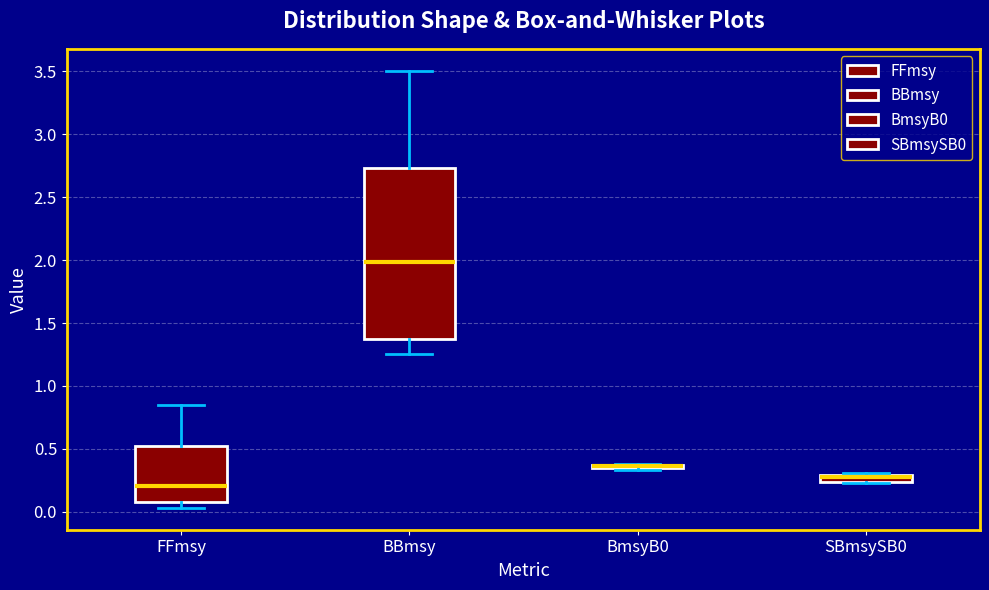

Where is the upper edge of the box for SBmsySB0 on the y-axis? The values are not printed on the chart, so give them approximately, as read against the axis.

0.30